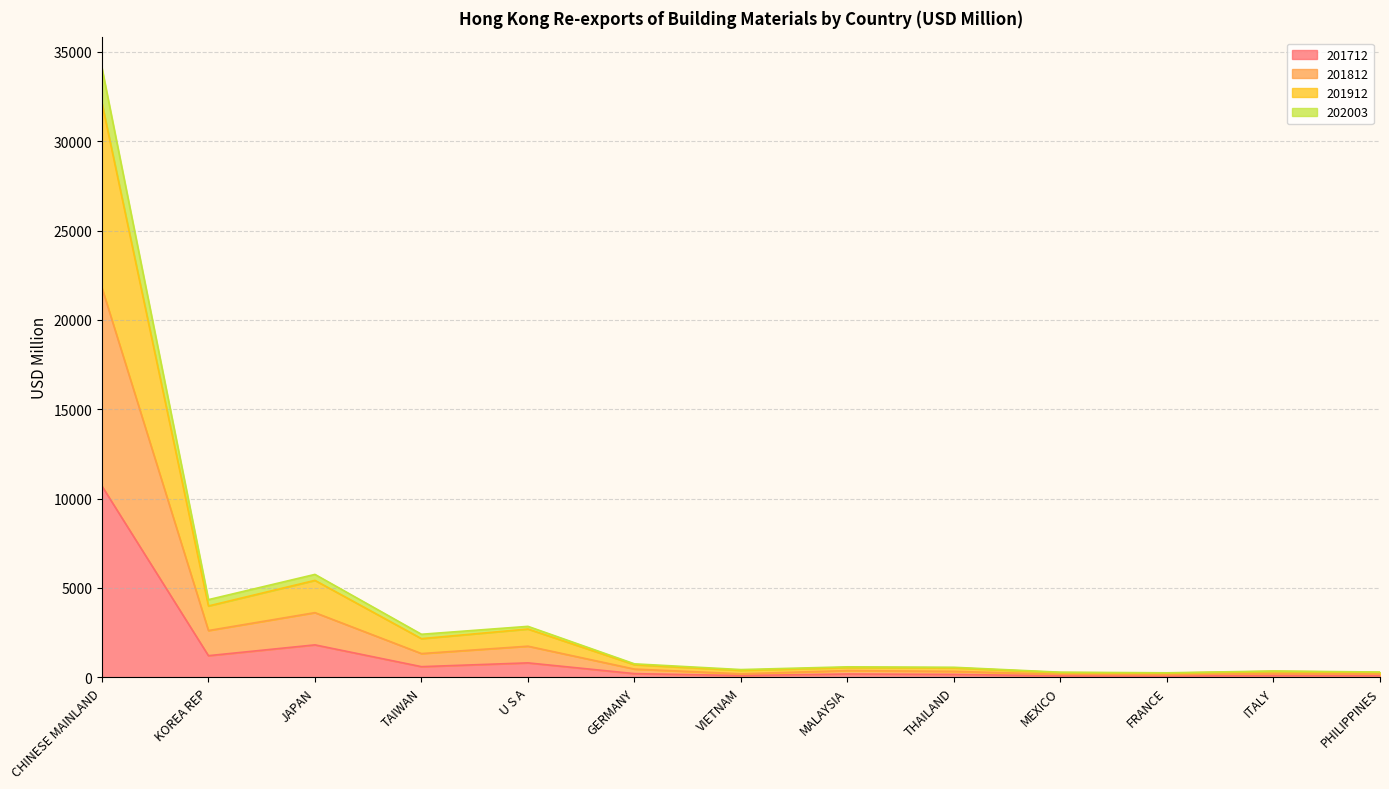

At which label does 202003 first exceed 377?

CHINESE MAINLAND